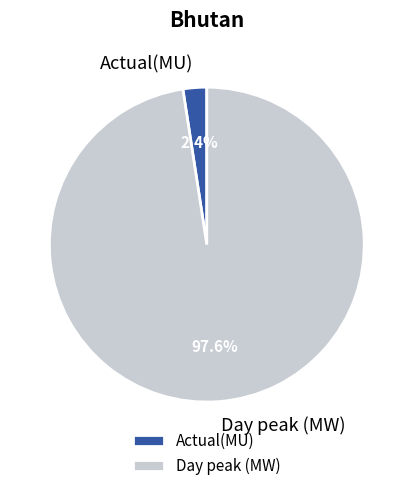

To the nearest percent, what is the difference between the Actual(MU) and Day peak (MW) slice percentages?

95%